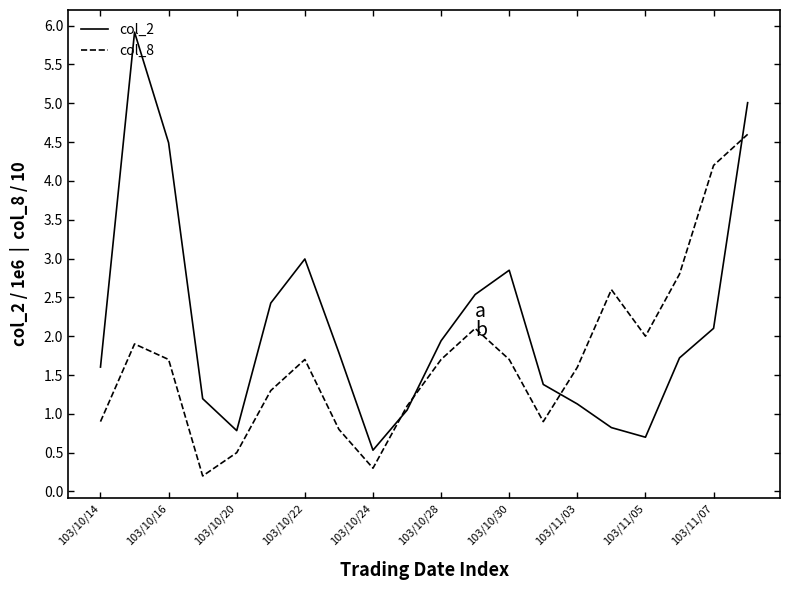

What is the highest value of the col_8 series?

4.6